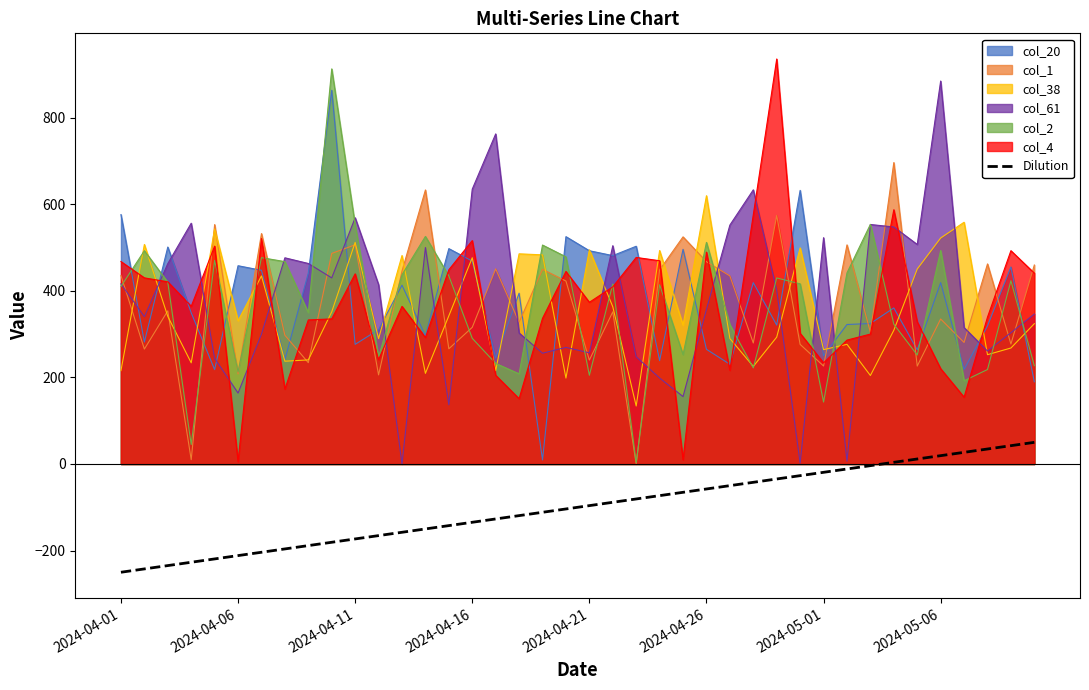

How many values are below -96?

21